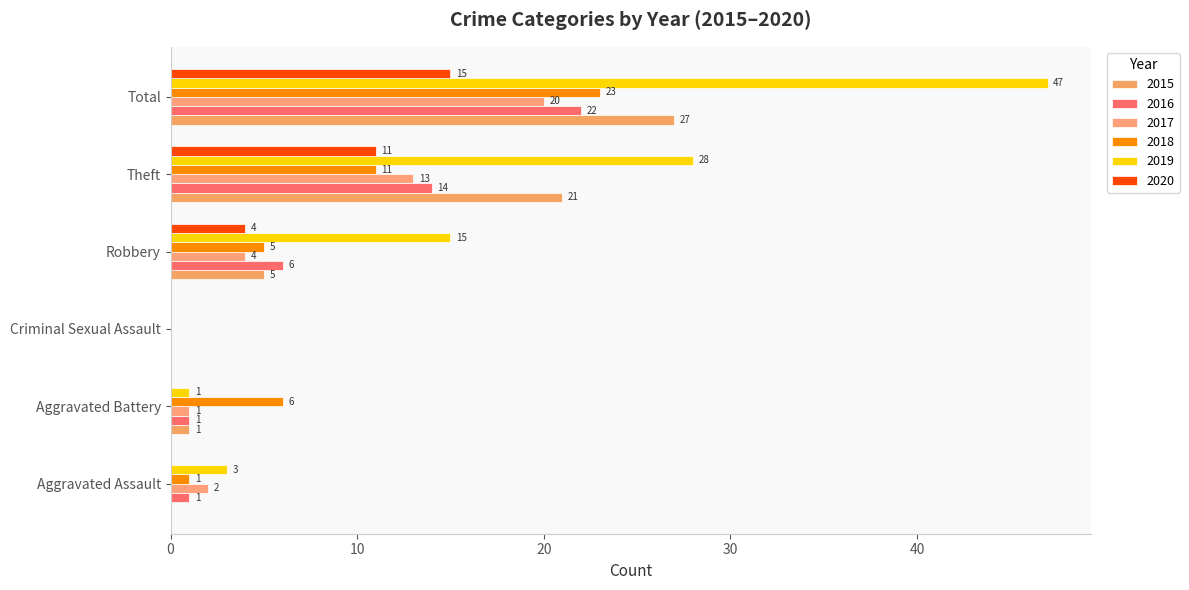

The 2015 series shows 43 at Total. True or false?

False